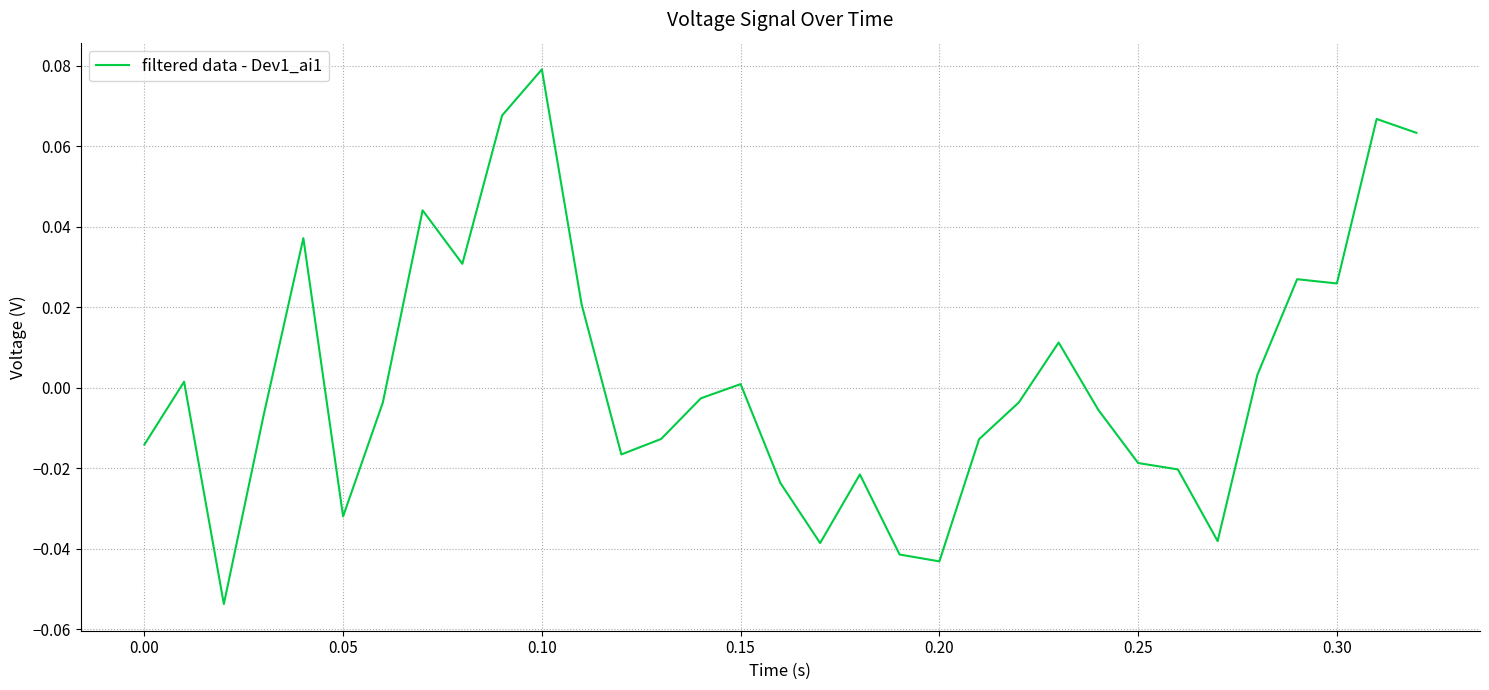

Reading left to right, transcribe all the data shown in this chart.

-0.0	0.0	-0.1	-0.0	0.0	-0.0	-0.0	0.0	0.0	0.1	0.1	0.0	-0.0	-0.0	-0.0	0.0	-0.0	-0.0	-0.0	-0.0	-0.0	-0.0	-0.0	0.0	-0.0	-0.0	-0.0	-0.0	0.0	0.0	0.0	0.1	0.1